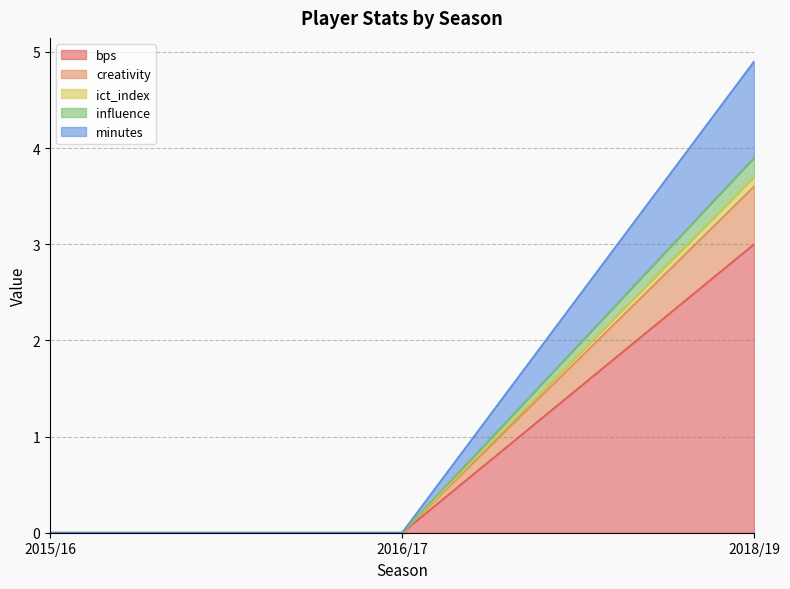

What is the label of the 2nd point from the left?

2016/17